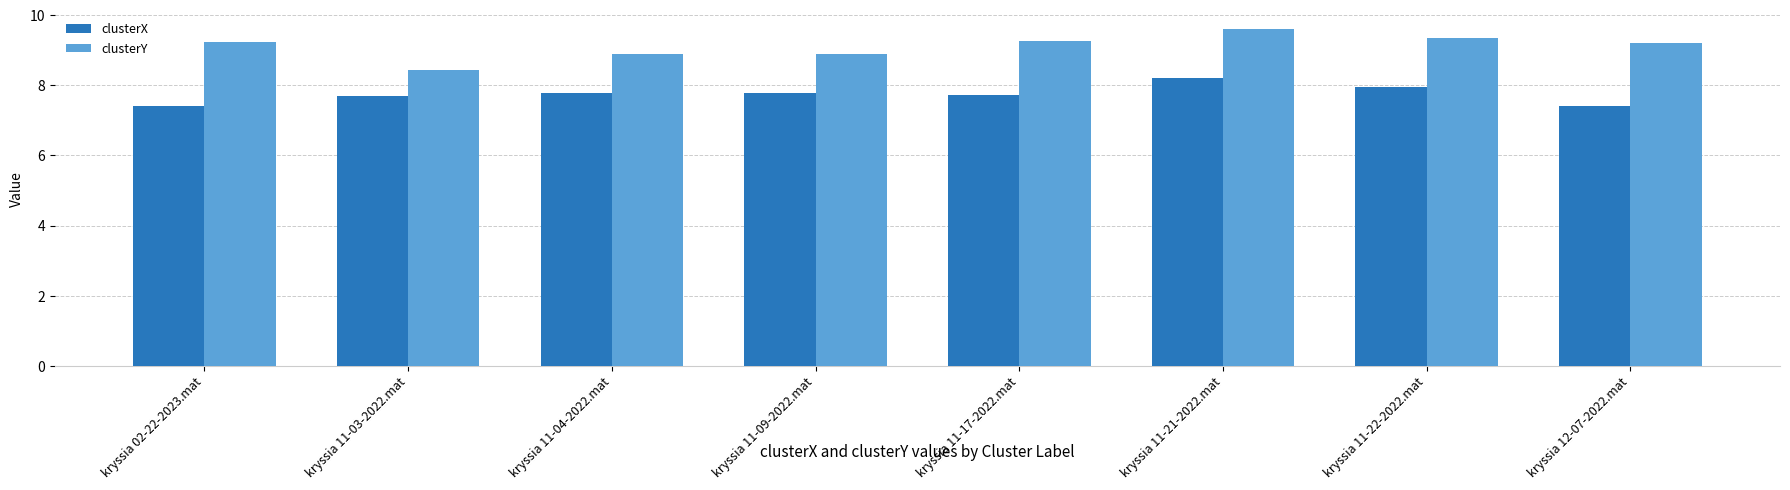

Reading right to left, list all the values displayed in this chart.

clusterX: 7.4	8.0	8.2	7.7	7.8	7.8	7.7	7.4
clusterY: 9.2	9.3	9.6	9.3	8.9	8.9	8.4	9.2